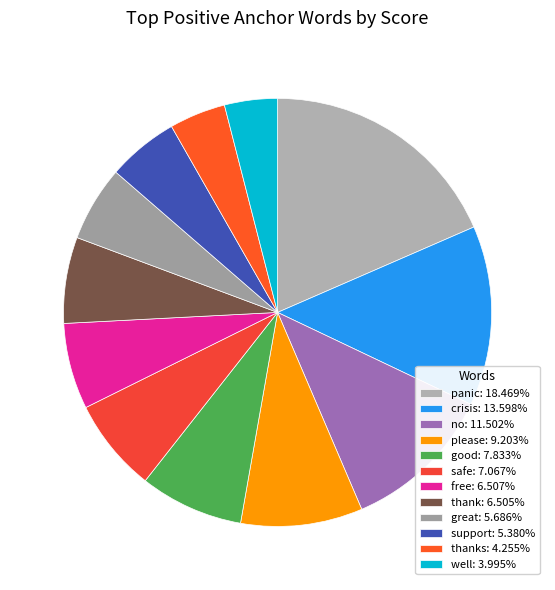

How many slices are in this pie chart?

12